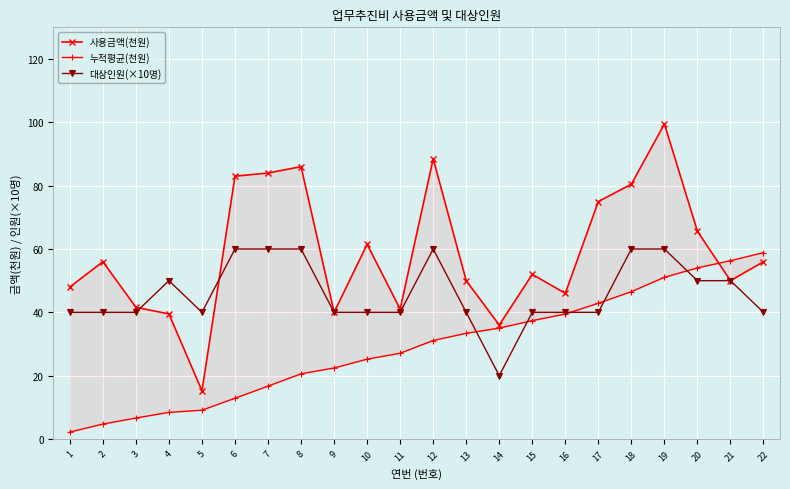

Reading right to left, what are all the values shown in this chart?

사용금액(천원): 56.0	50.0	65.6	99.5	80.5	75.0	46.0	52.0	36.0	50.0	88.5	41.0	61.5	40.0	86.0	84.0	83.0	15.2	39.5	41.6	56.0	48.0
누적평균(천원): 58.9	56.3	54.0	51.1	46.5	42.9	39.5	37.4	35.0	33.4	31.1	27.1	25.2	22.4	20.6	16.7	12.9	9.1	8.4	6.6	4.7	2.2
대상인원(×10명): 40.0	50.0	50.0	60.0	60.0	40.0	40.0	40.0	20.0	40.0	60.0	40.0	40.0	40.0	60.0	60.0	60.0	40.0	50.0	40.0	40.0	40.0